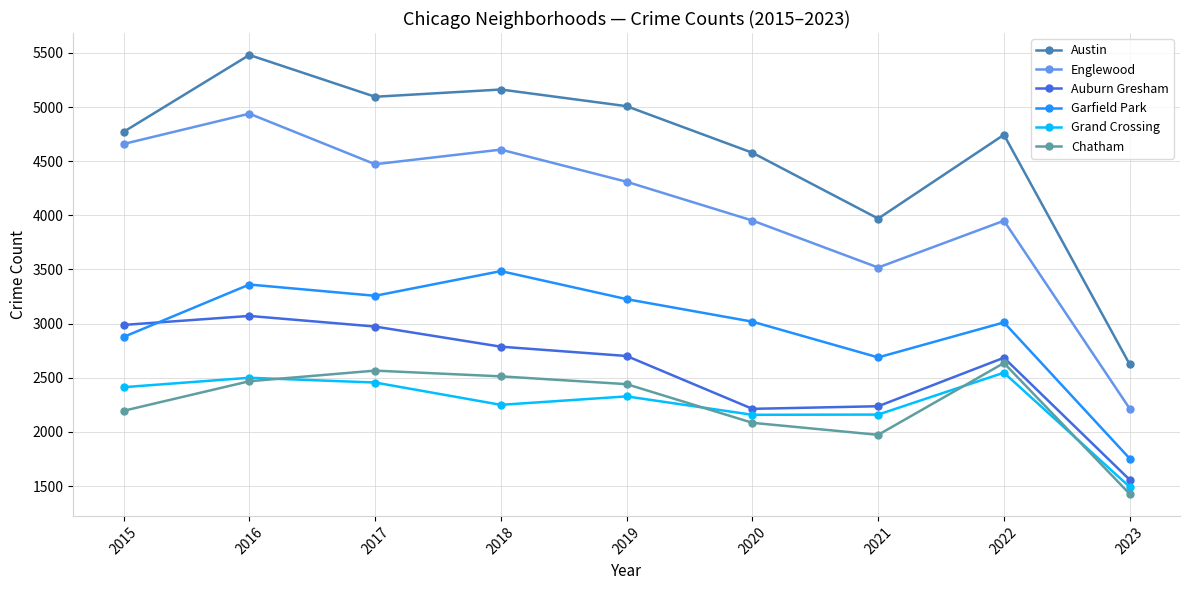

Is the value of Grand Crossing at 2023 greater than the value of Garfield Park at 2017?

No